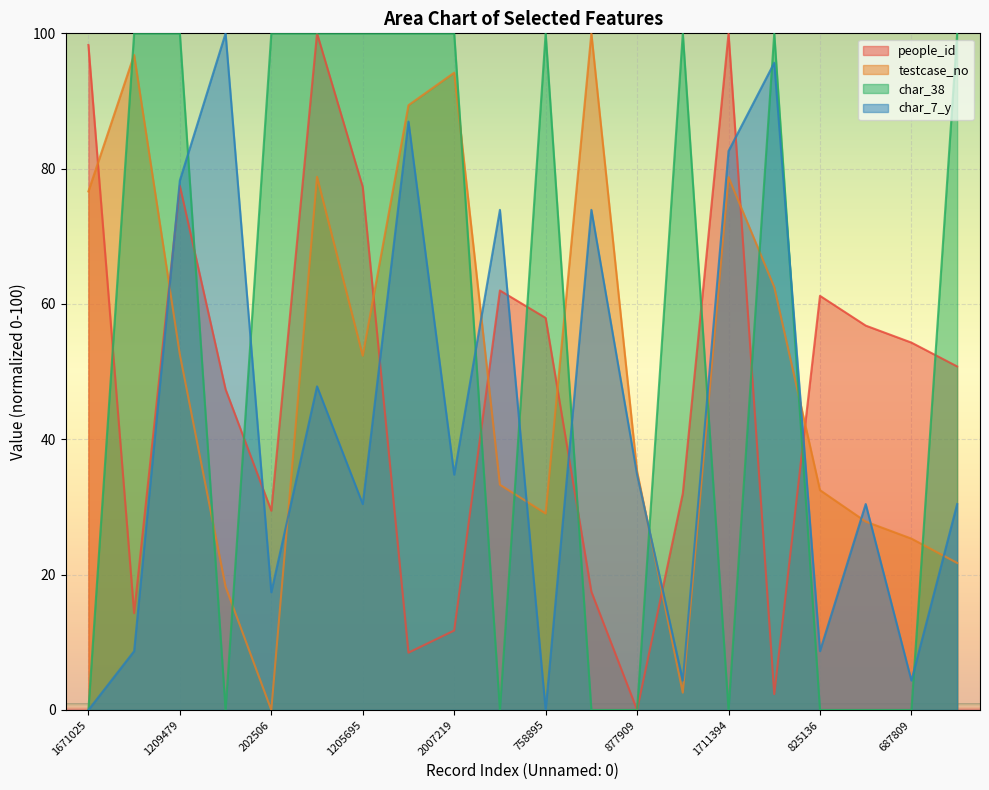

Is it true that char_38 equals -30.4 at 877909?

False